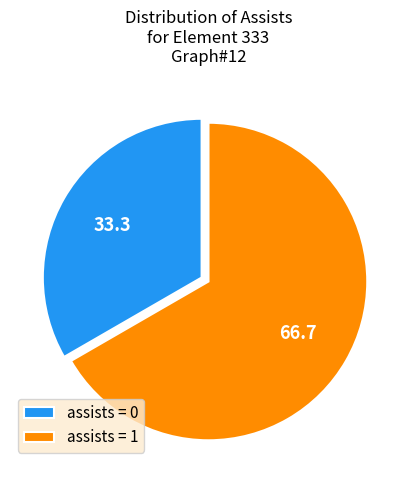

Is it true that assists = 1 is 67% of the pie?

True